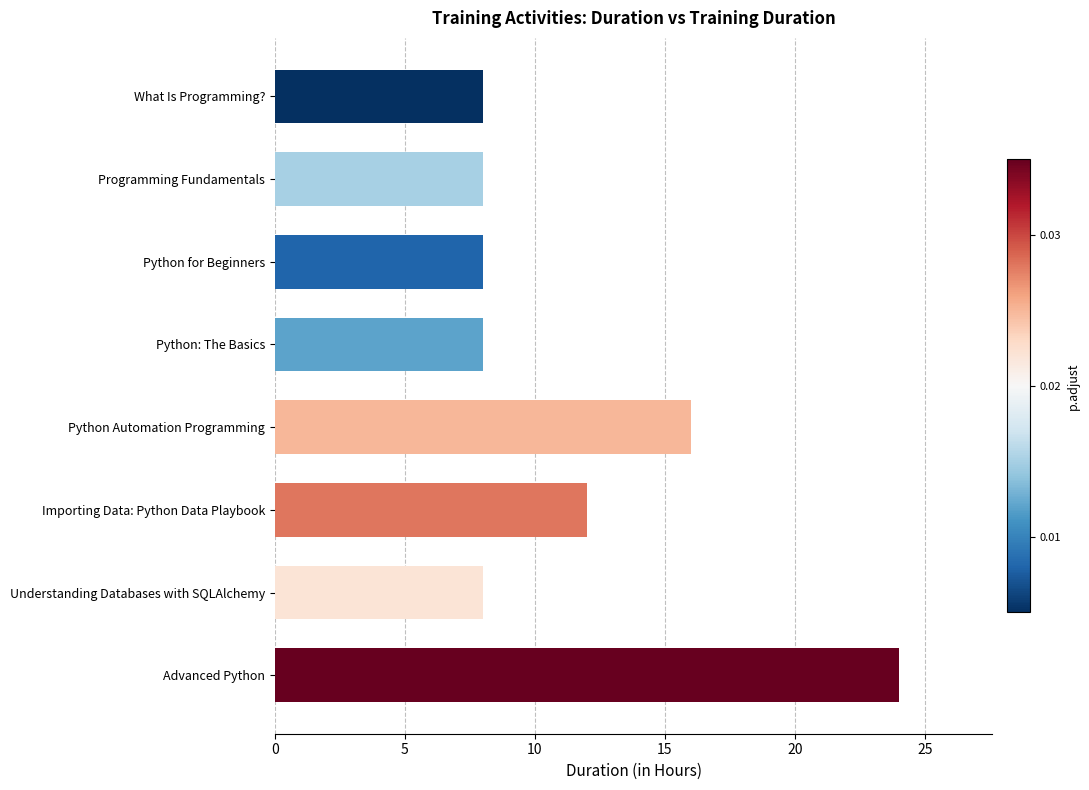

The value at What Is Programming? is 14. True or false?

False